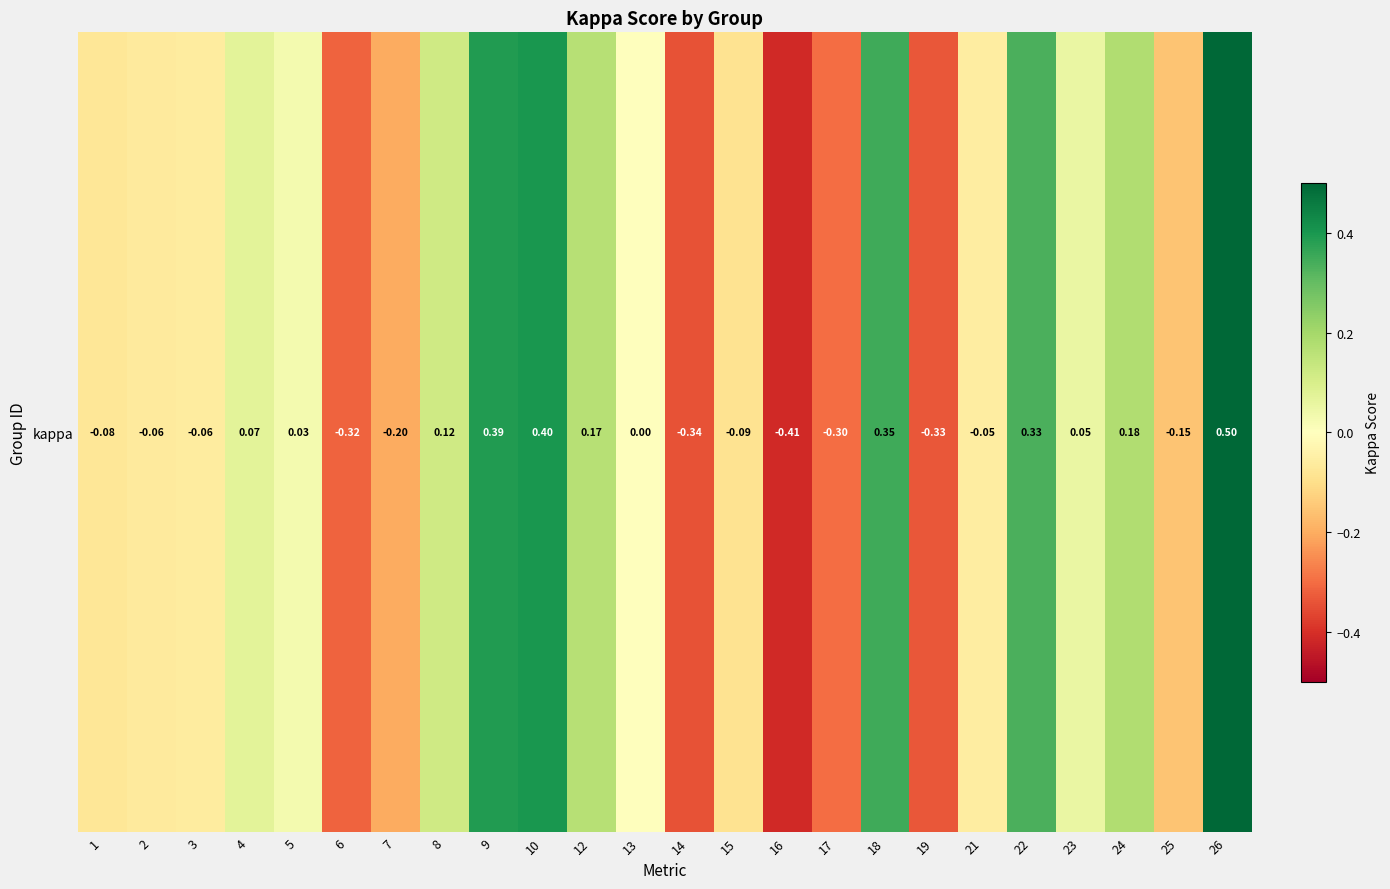

Reading left to right, what are all the values shown in this chart?

-0.1	-0.1	-0.1	0.1	0.0	-0.3	-0.2	0.1	0.4	0.4	0.2	0.0	-0.3	-0.1	-0.4	-0.3	0.3	-0.3	-0.1	0.3	0.1	0.2	-0.2	0.5